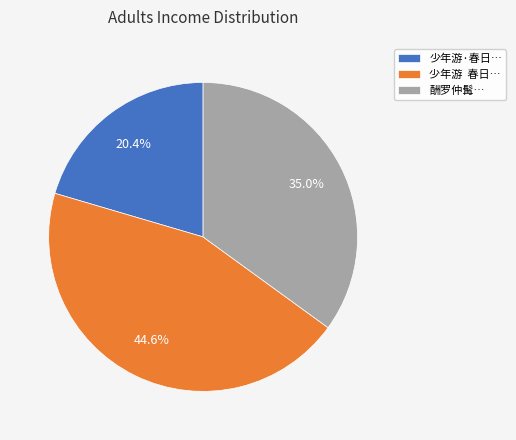

Between 少年游·春日… and 少年游 春日…, which is larger?

少年游 春日…